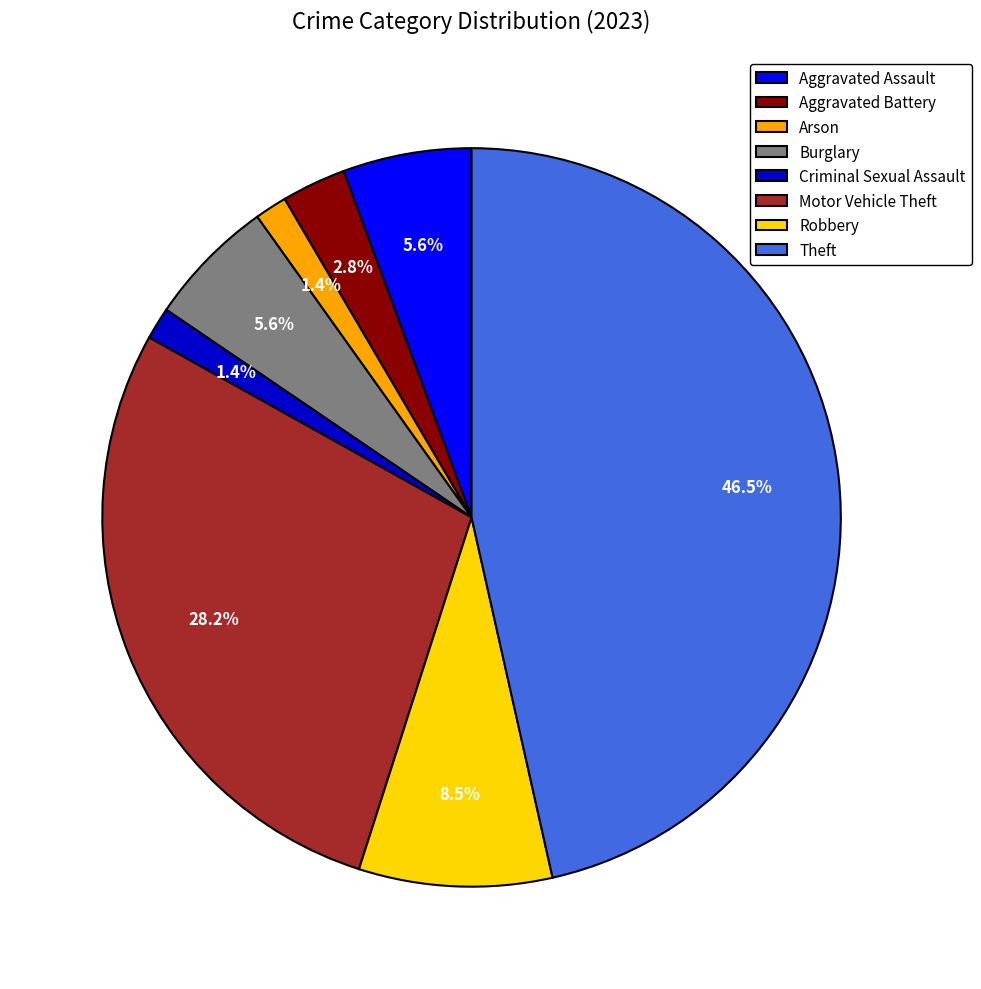

To the nearest percent, what is the difference between the largest and smallest slice percentages?

45%